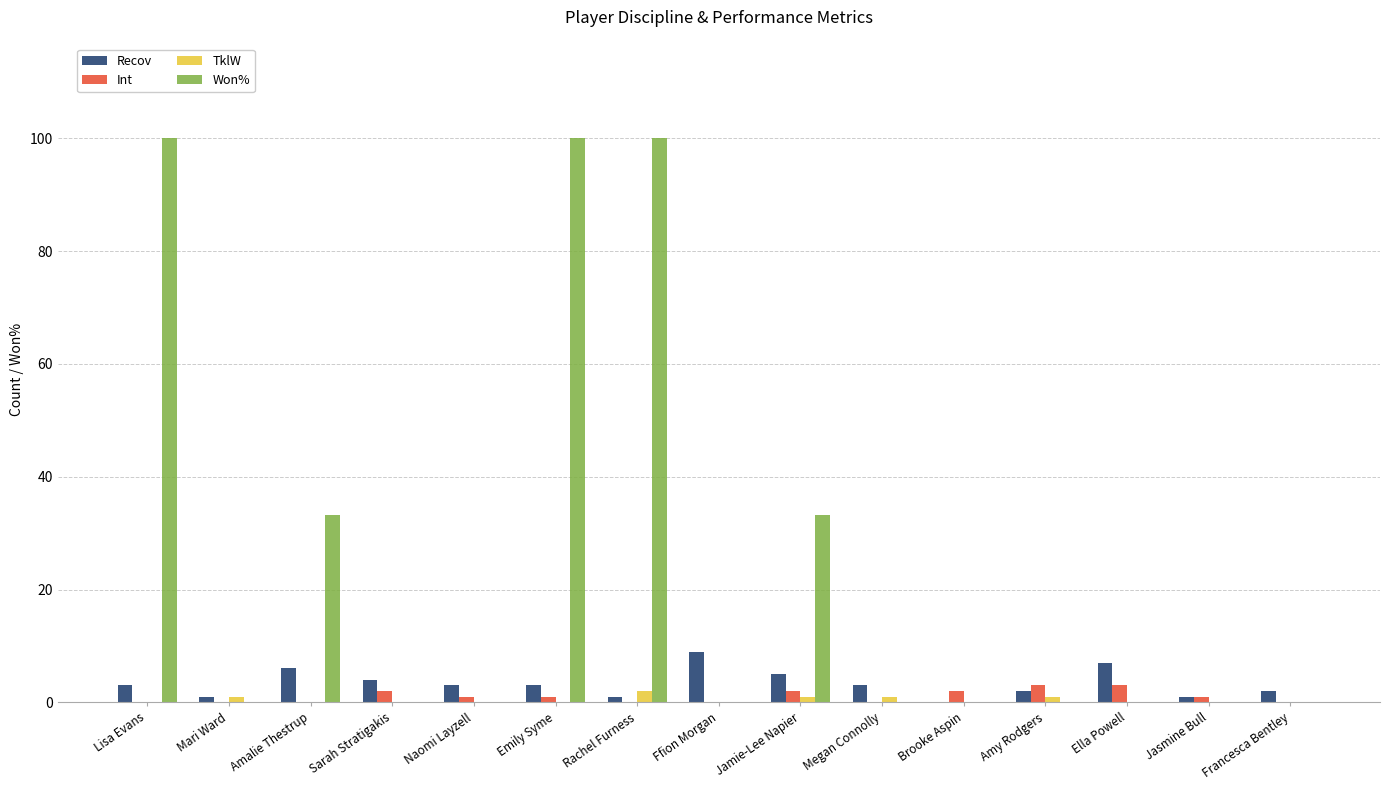

The TklW series shows 0.0 at Naomi Layzell. True or false?

True